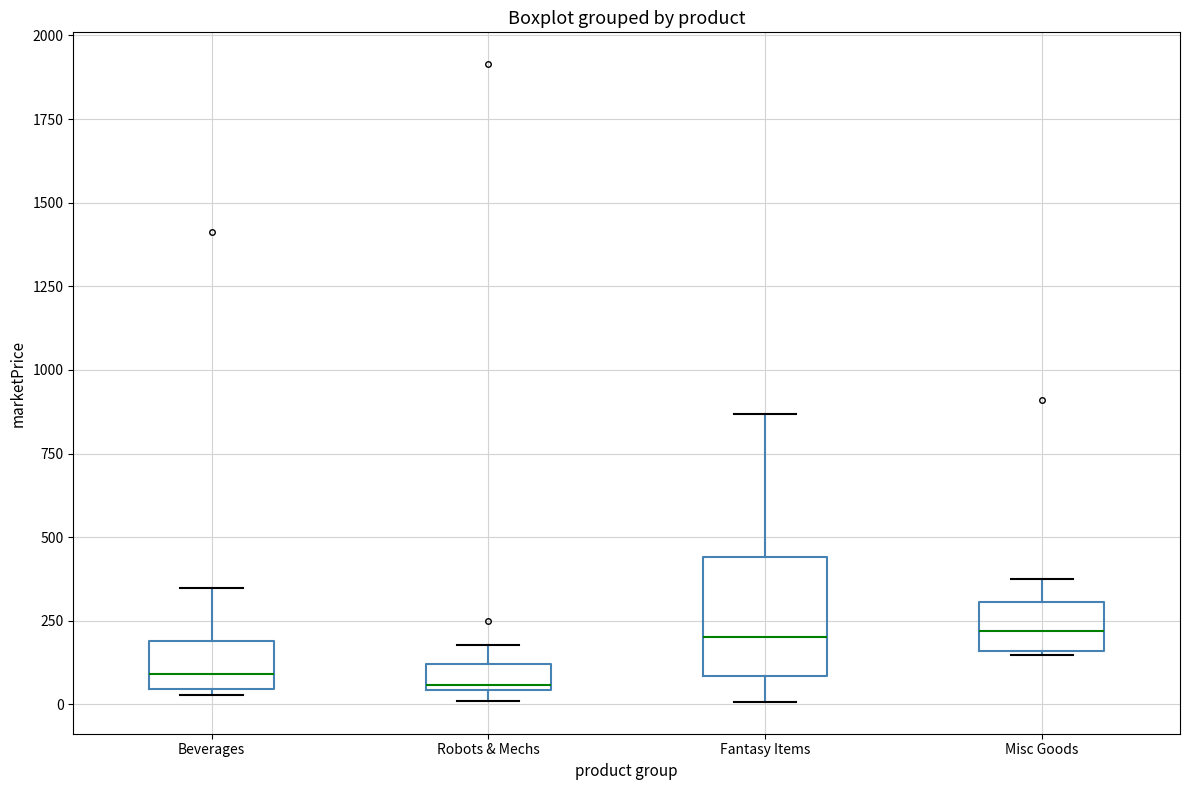

Where is the upper edge of the box for Misc Goods on the y-axis? The values are not printed on the chart, so give them approximately, as read against the axis.

300